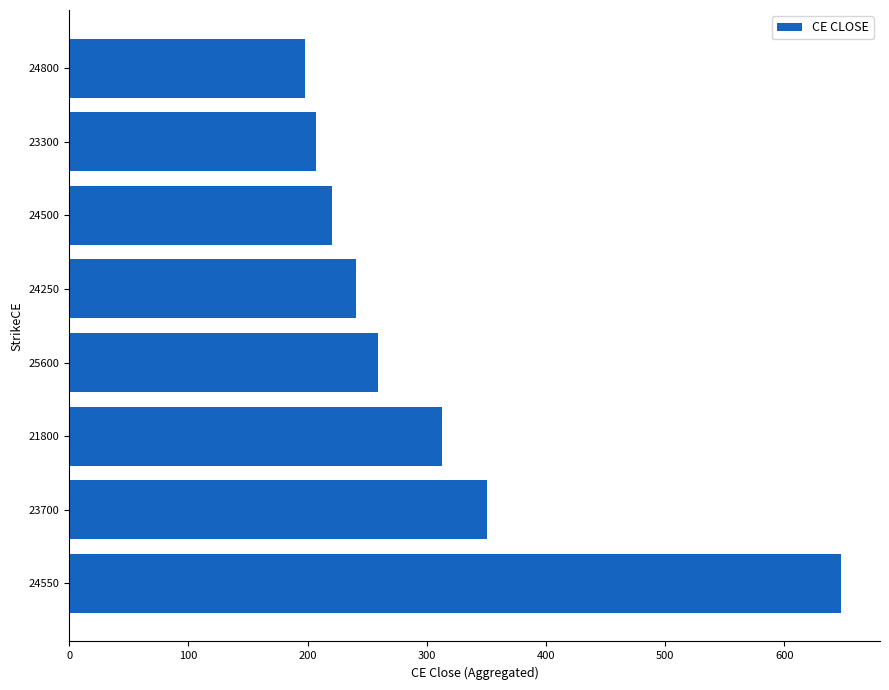

At which label is the value closest to 423?

23700